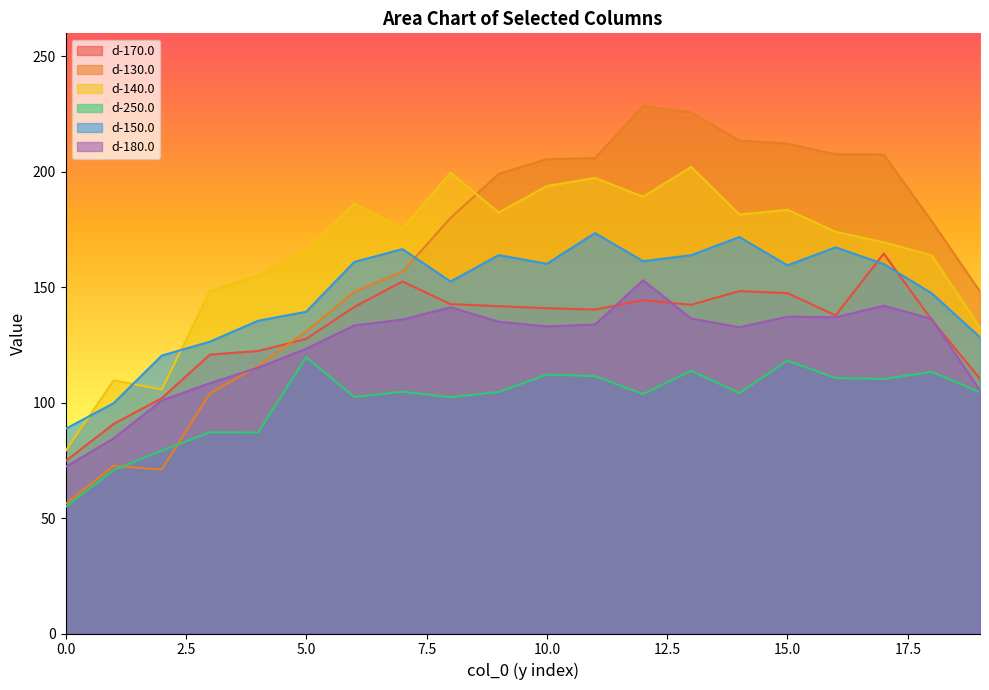

Rank the series at 9 from highest to lowest value.

d-130.0, d-140.0, d-150.0, d-170.0, d-180.0, d-250.0